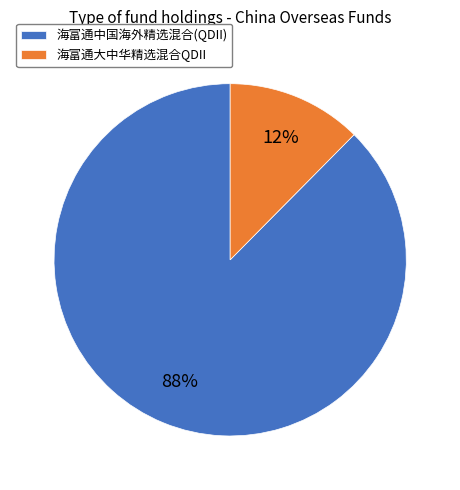

To the nearest percent, what percentage of the pie is 海富通大中华精选混合QDII?

12%